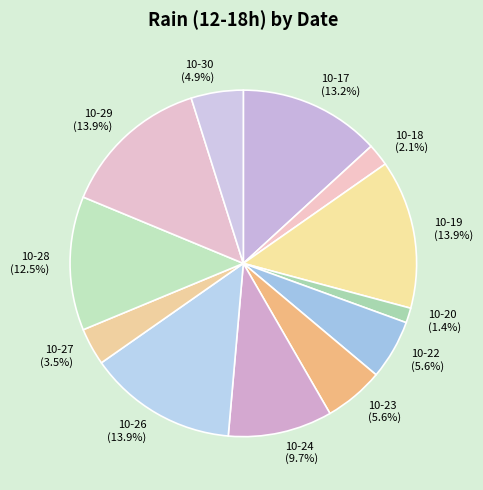

Count the number of slices in the pie.

12